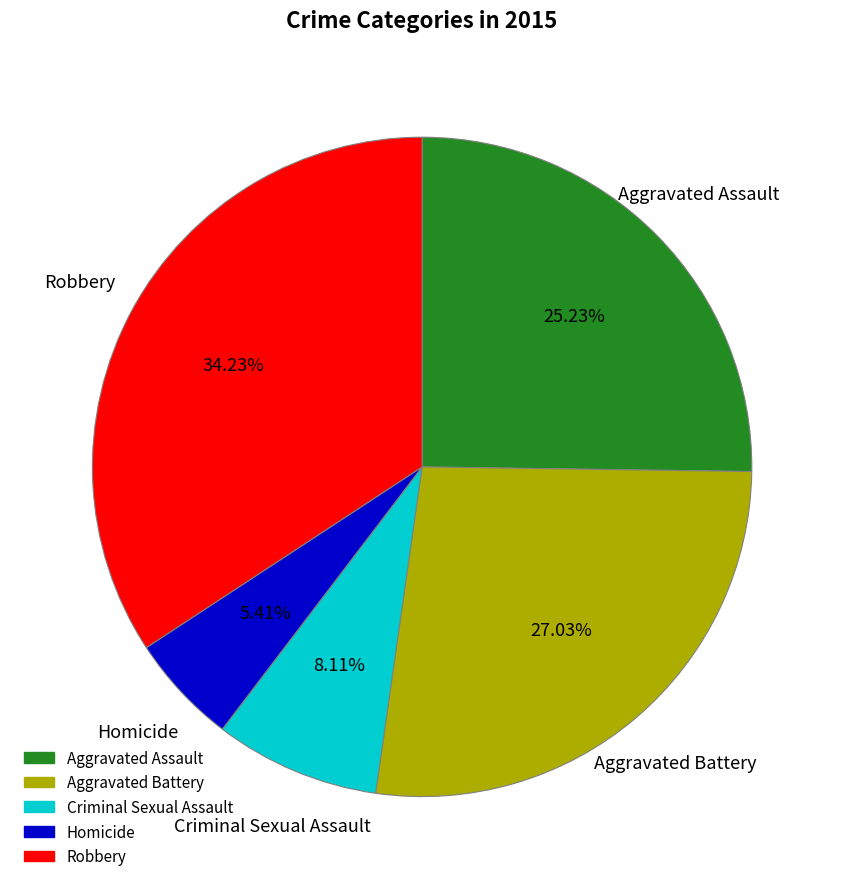

What is the ratio of the value at Robbery to the value at Criminal Sexual Assault?

4.2